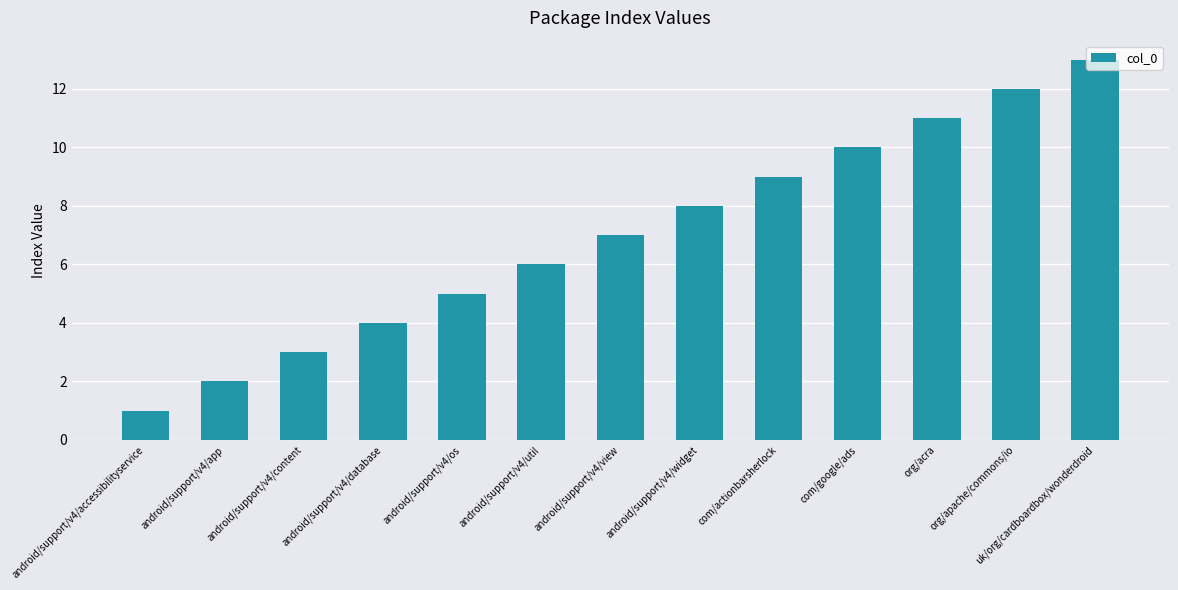

Which has a higher value, android/support/v4/widget or com/google/ads?

com/google/ads